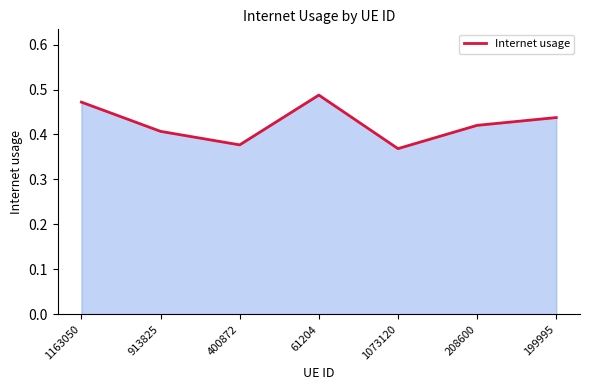

At which category does the chart reach its peak across all series?

61204